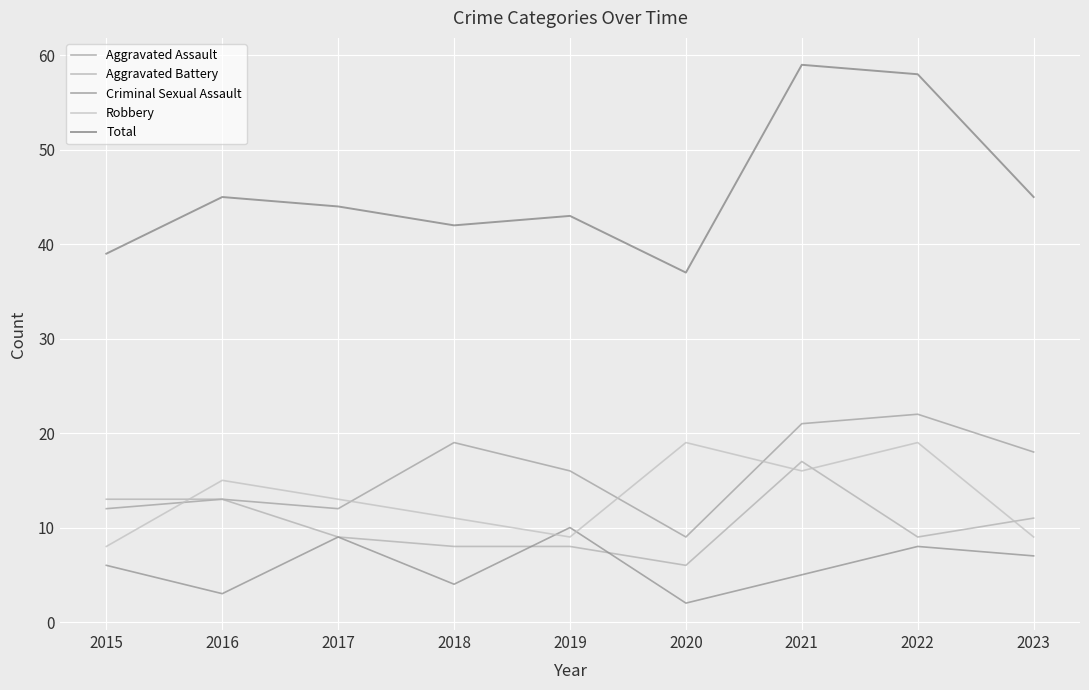

The Criminal Sexual Assault series shows 7 at 2023. True or false?

True